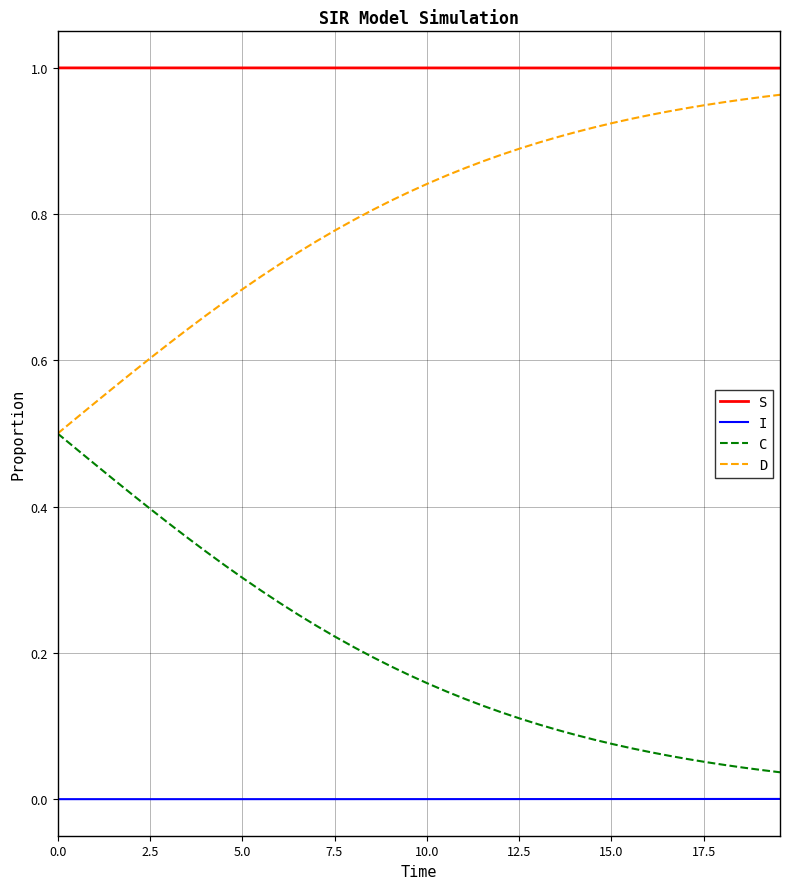

True or false: C and I cross at least once.

False